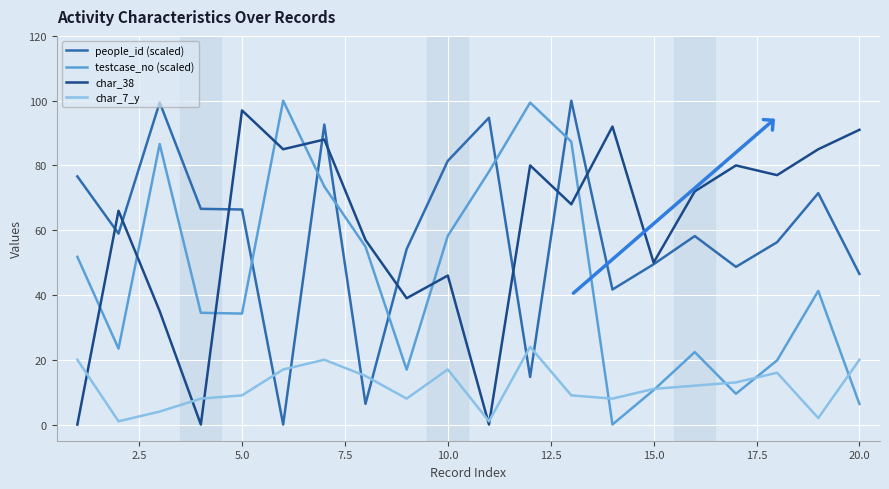

What is the difference between the maximum and second lowest values in the char_38 series?

97.0